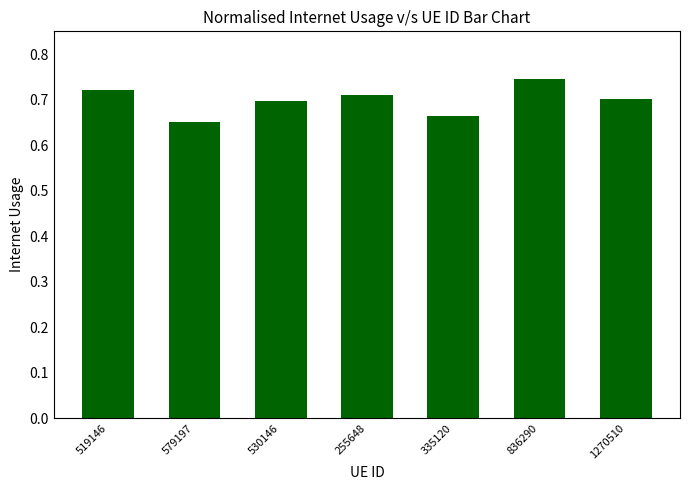

What is the difference between the maximum and second lowest values?

0.1